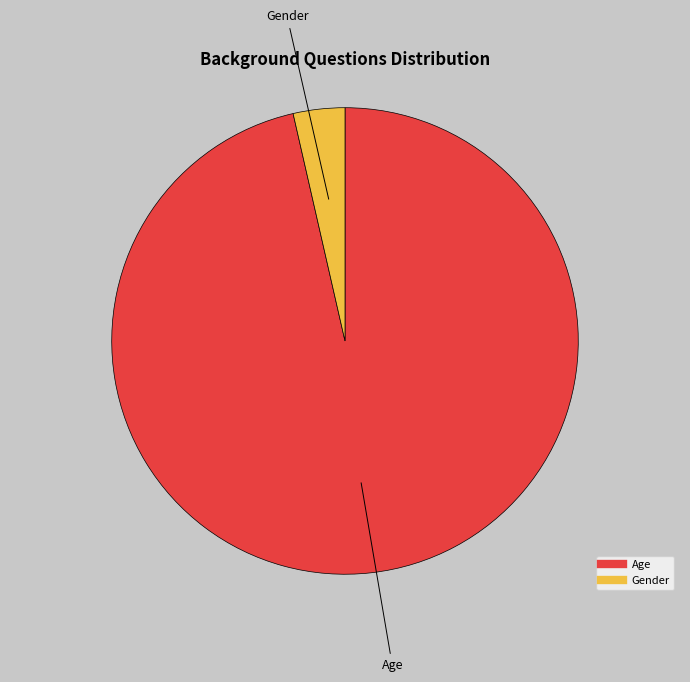

Which has a higher value, Gender or Age?

Age